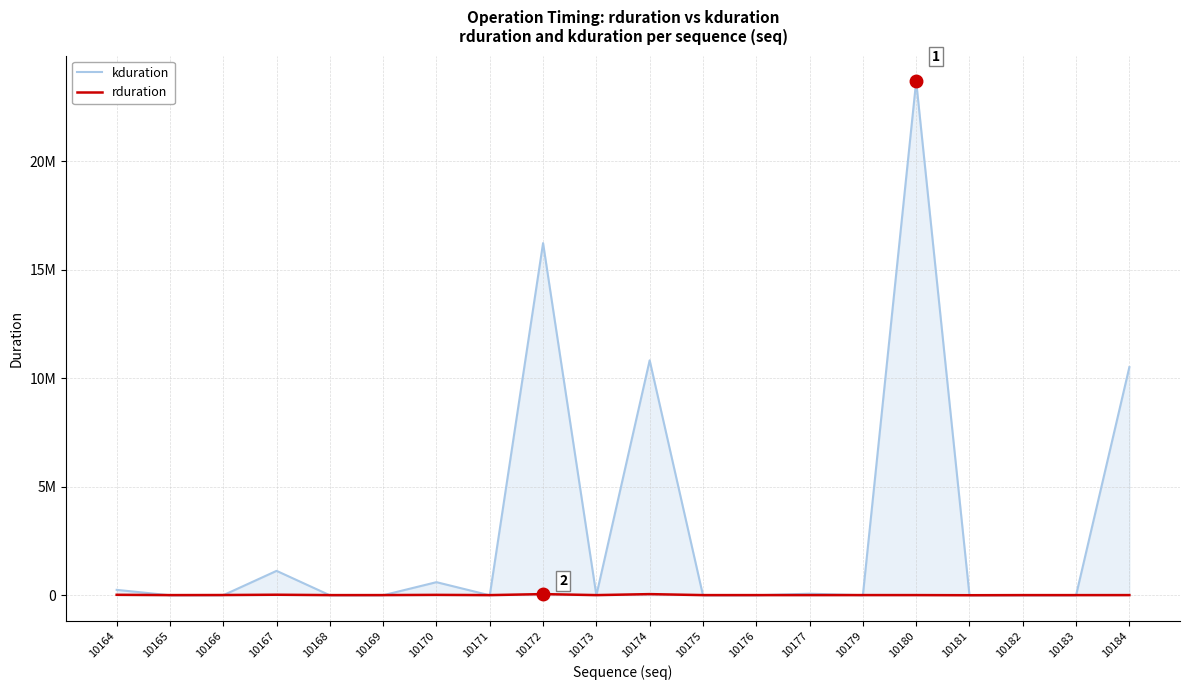

Which category has the lowest value in the kduration series?

10175